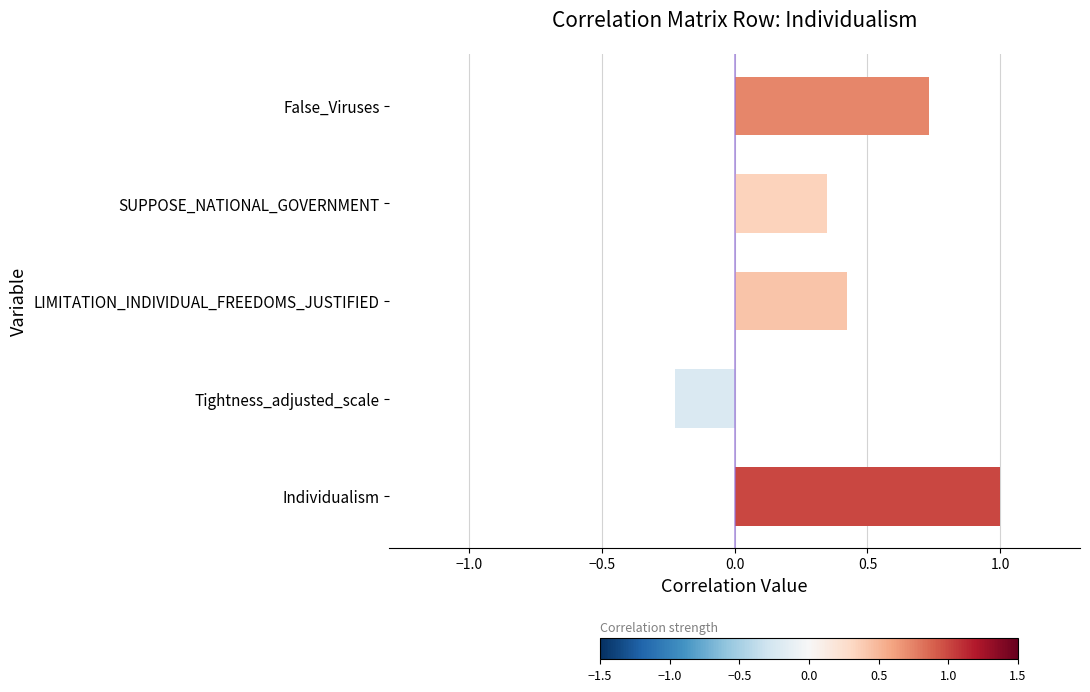

What is the average value?

0.5